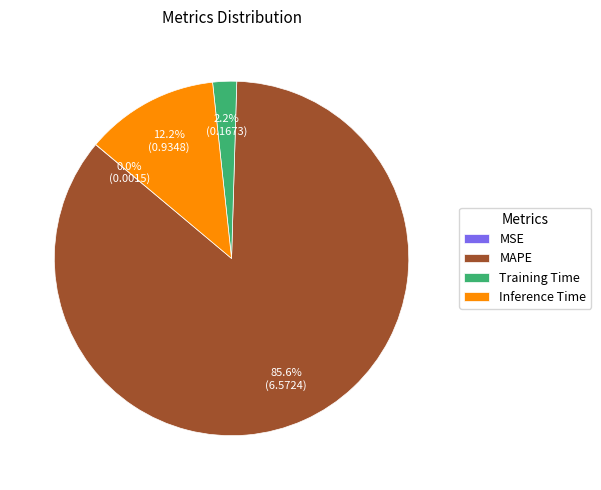

What percentage is NOT represented by Training Time?

97.8%